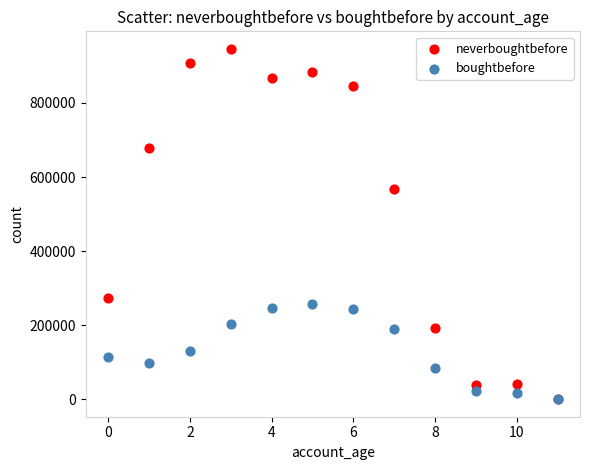

In the neverboughtbefore series, what Y value is closest to 473876?

566404